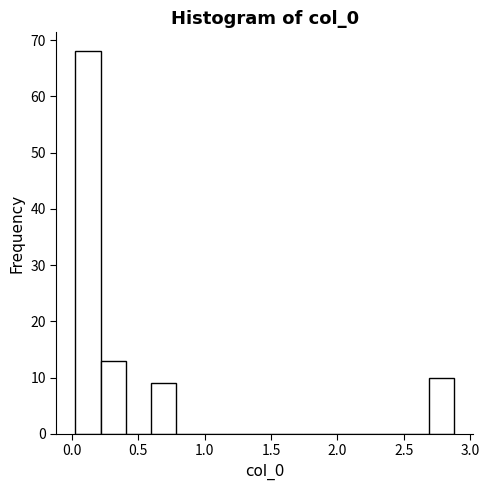

Around what value on the x-axis is the tallest bar? Give the approximate position of its centre, as read against the axis.

0.10